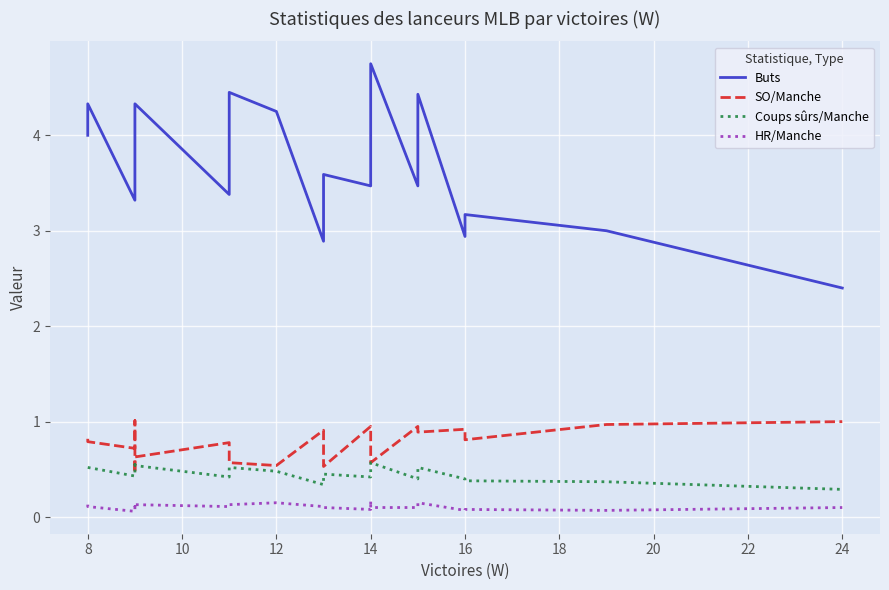

True or false: SO/Manche has more than 0 points higher than both neighbors.

True